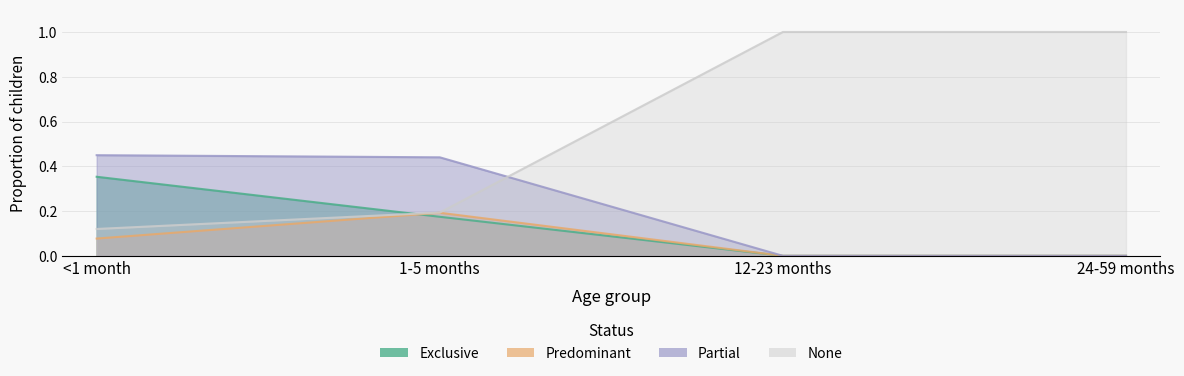

How many None values are between 0 and 1?

4